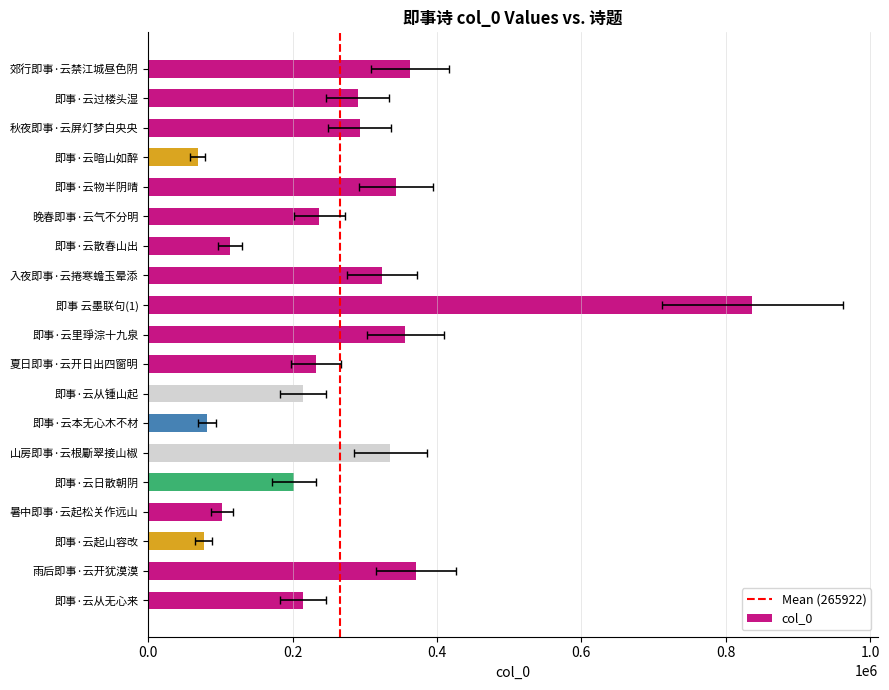

Rank the categories by value from lowest to highest.

即事·云暗山如醉, 即事·云起山容改, 即事·云本无心木不材, 暑中即事·云起松关作远山, 即事·云散春山出, 即事·云日散朝阴, 即事·云从无心来, 即事·云从锺山起, 夏日即事·云开日出四窗明, 晚春即事·云气不分明, 即事·云过楼头湿, 秋夜即事·云屏灯梦白央央, 入夜即事·云捲寒蟾玉晕添, 山房即事·云根斸翠接山椒, 即事·云物半阴晴, 即事·云里琤淙十九泉, 郊行即事·云禁江城昼色阴, 雨后即事·云开犹漠漠, 即事 云墨联句(1)